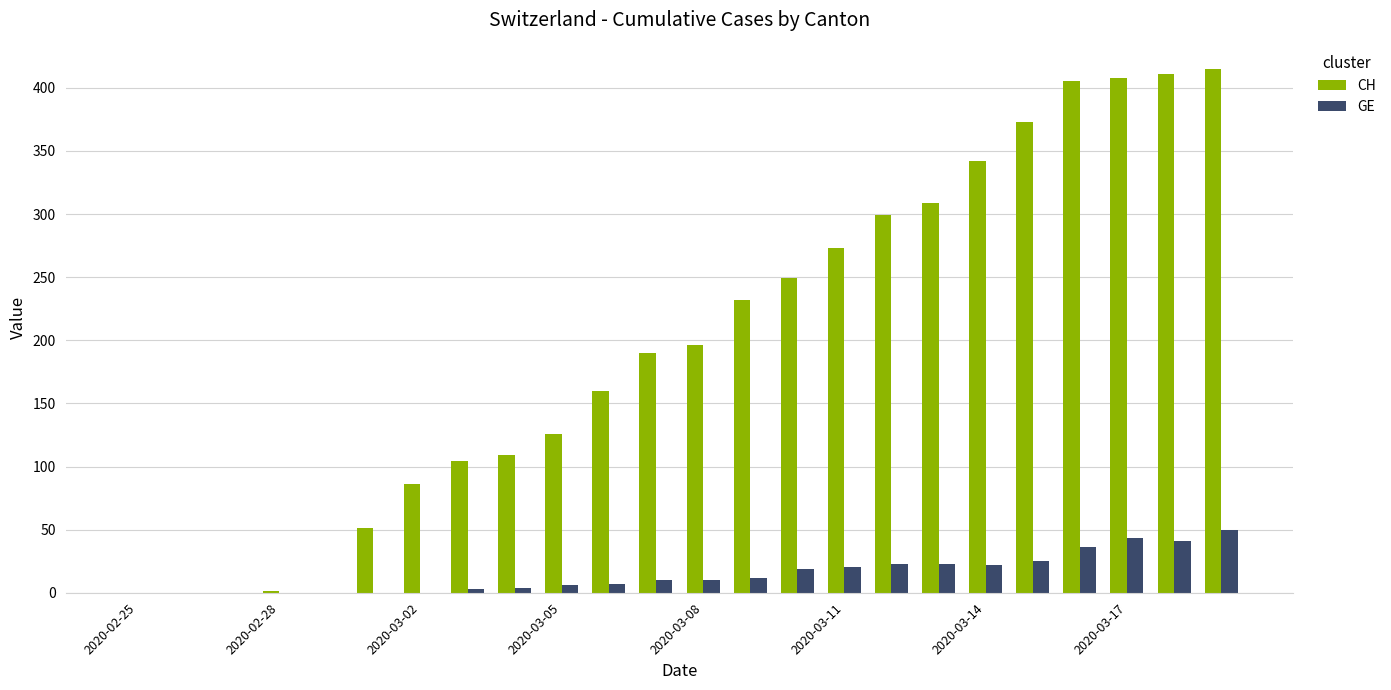

Are the bars grouped side by side (vs. stacked)?

Yes